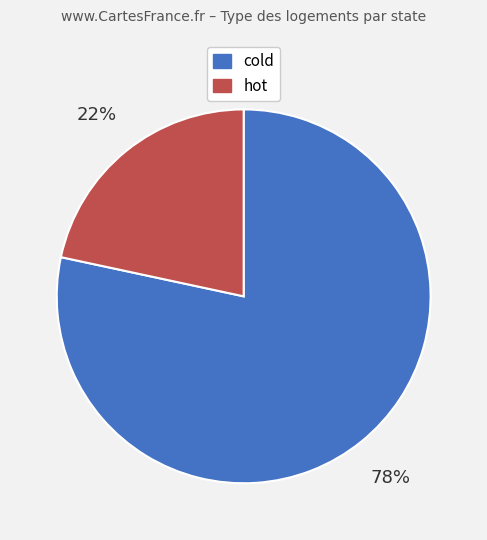

To the nearest percent, what percentage of the pie is cold?

78%